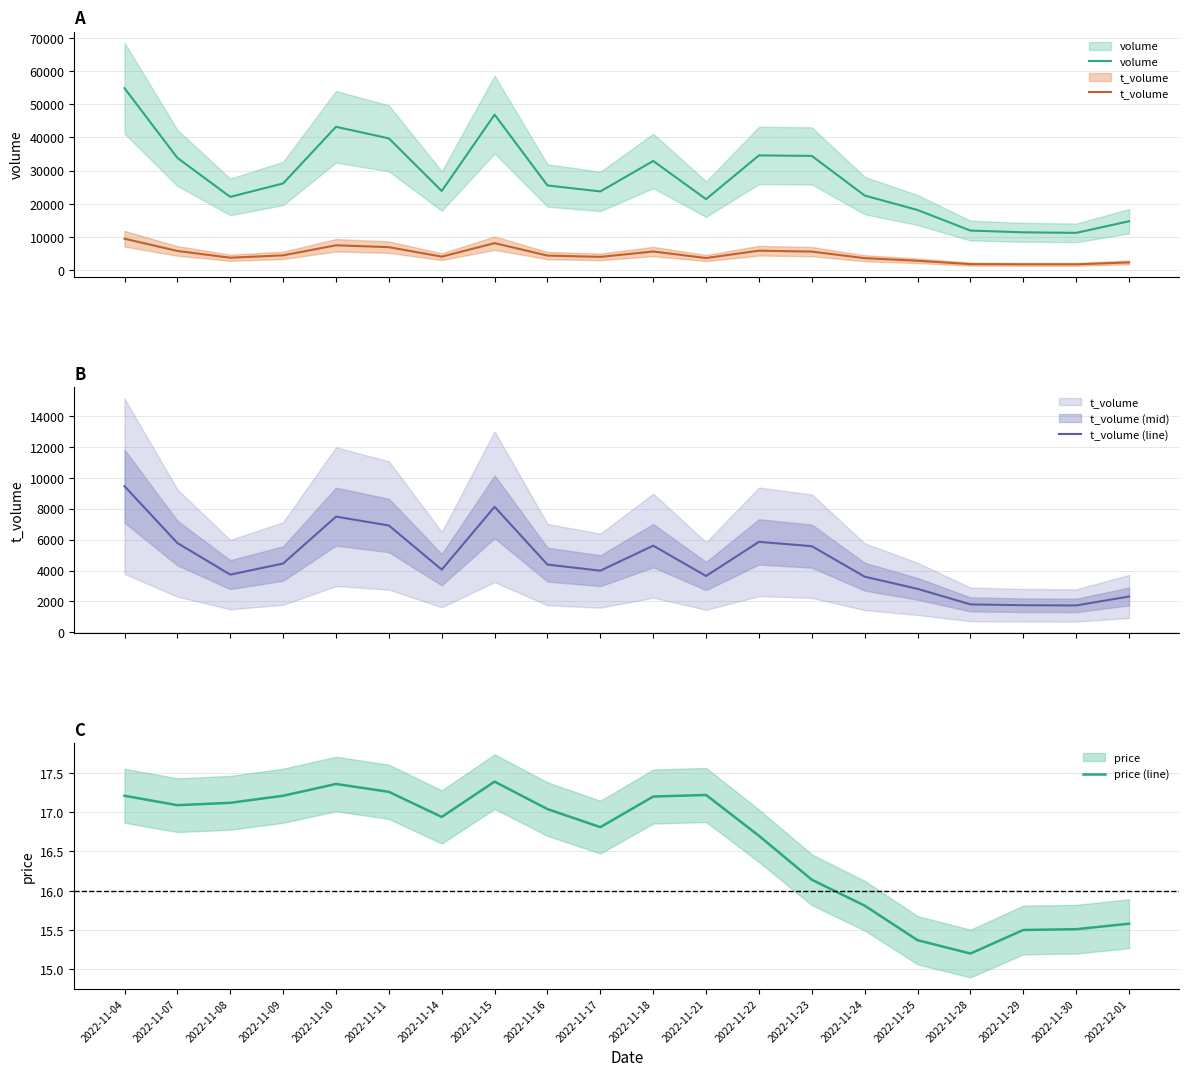

At which category is the sum across all series the highest?

2022-11-04